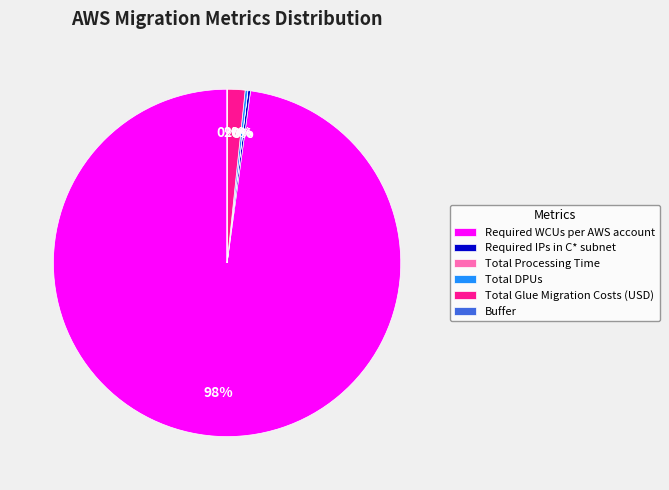

What is the largest slice in the pie chart?

Required WCUs per AWS account